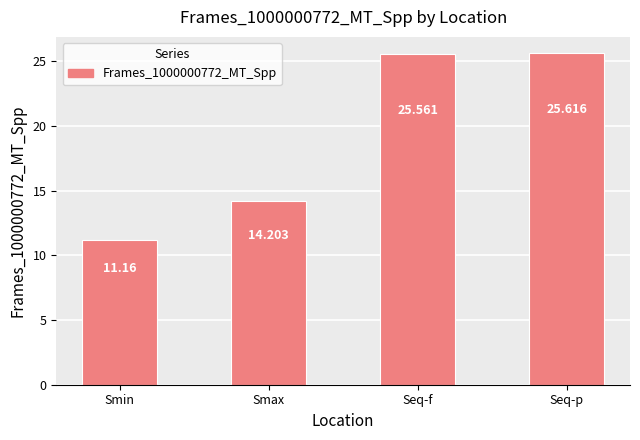

At which category does the chart reach its peak across all series?

Seq-p